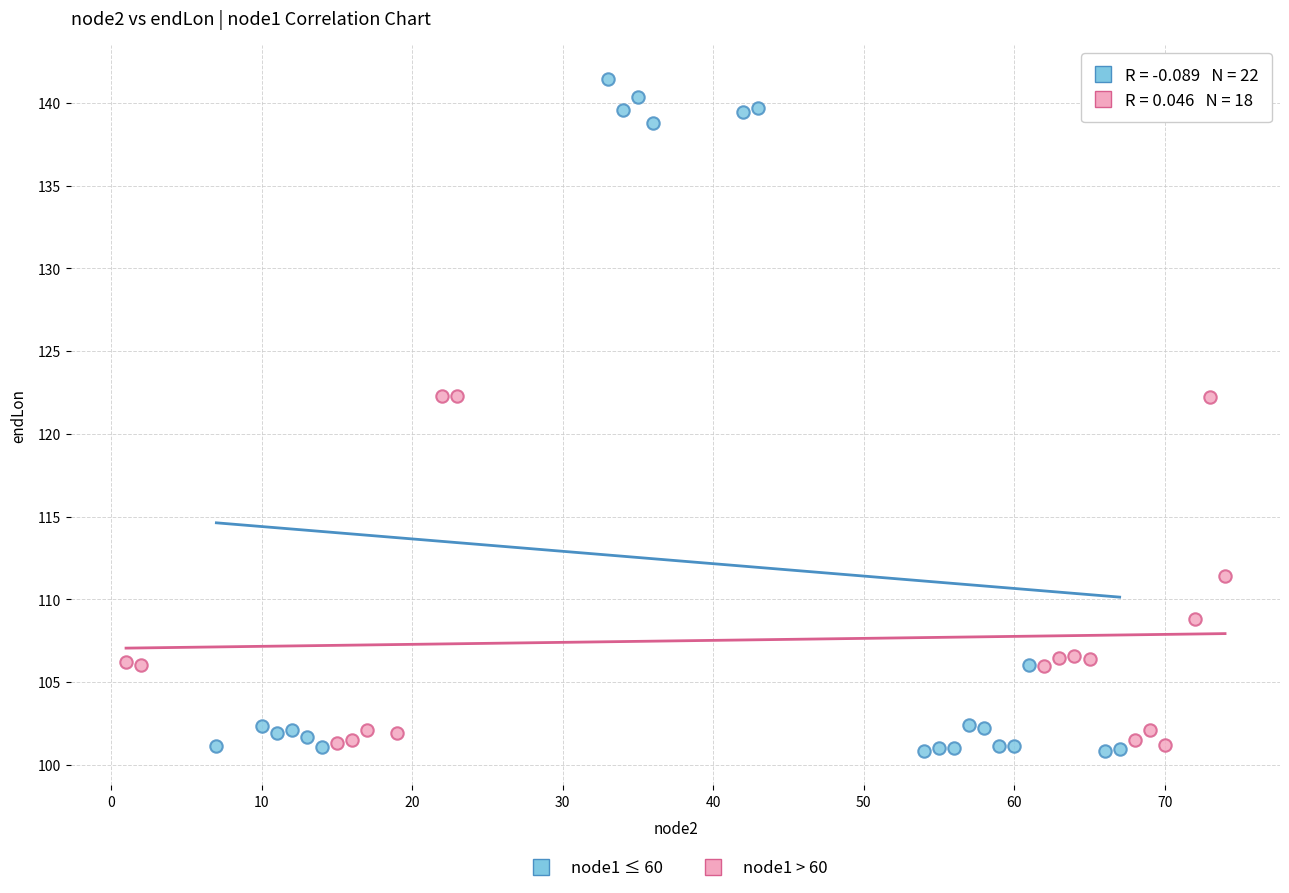

Which series contains the highest Y value?

node1 ≤ 60